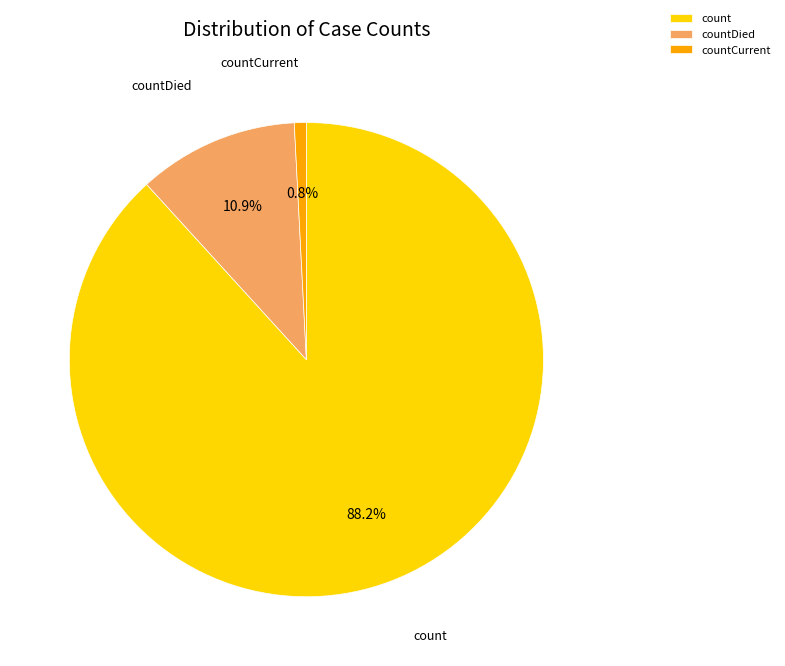

Which category has the biggest portion of the pie?

count